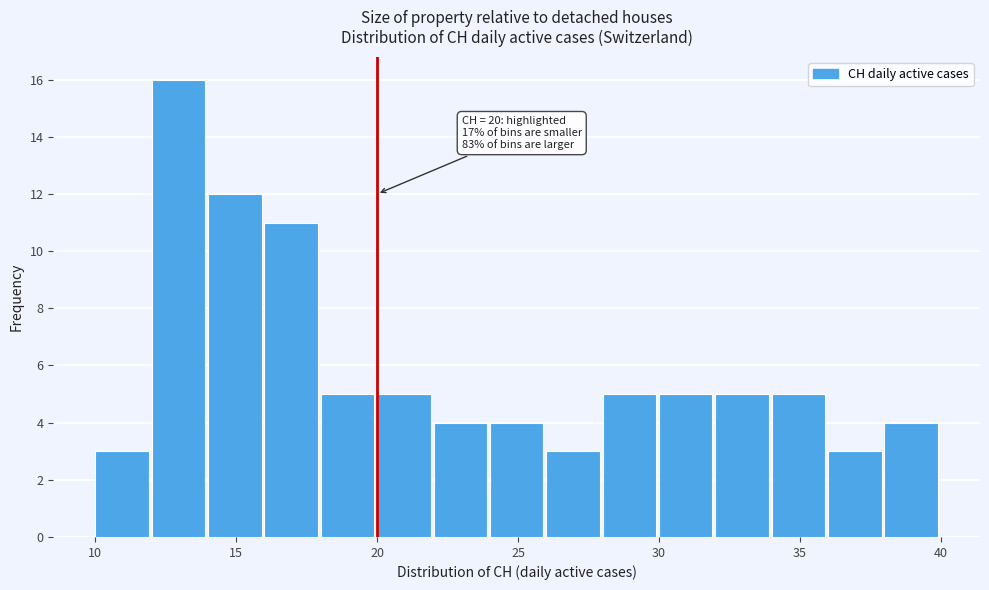

Which range on the x-axis has the tallest bar?

12 to 14